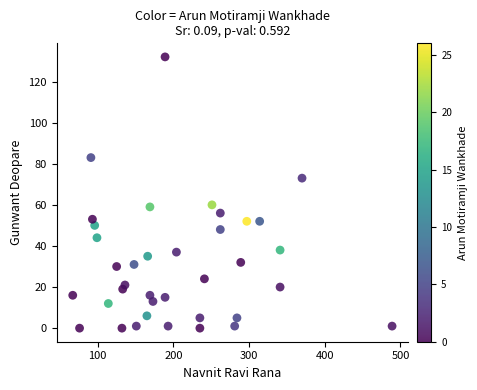

What is the range of X values (max minus min)?

422